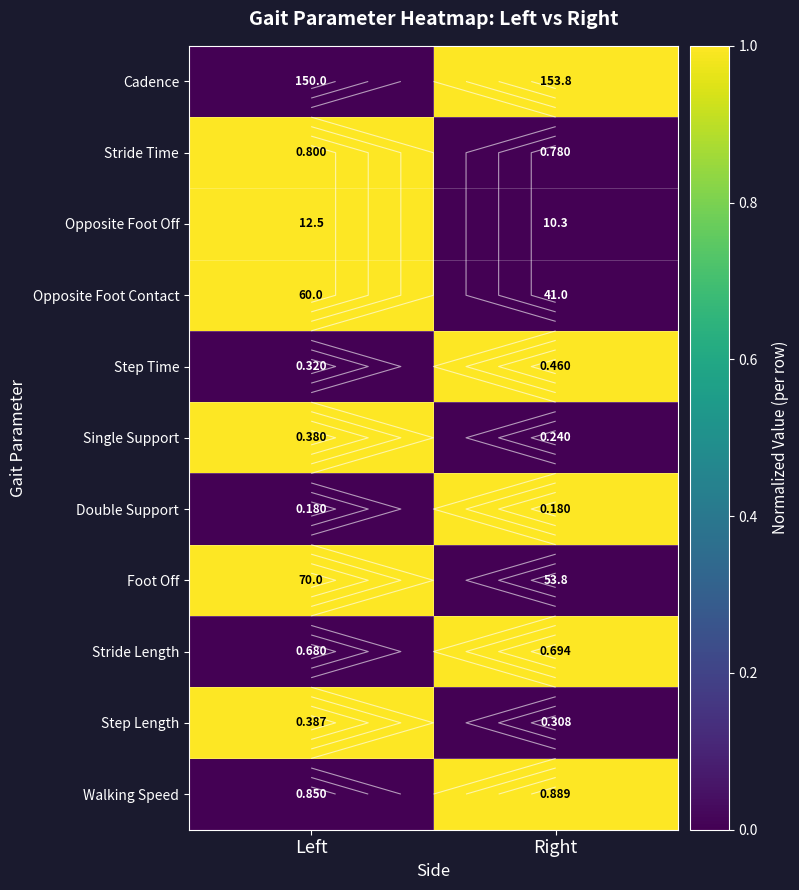

What is the sum of all Cadence values?

1